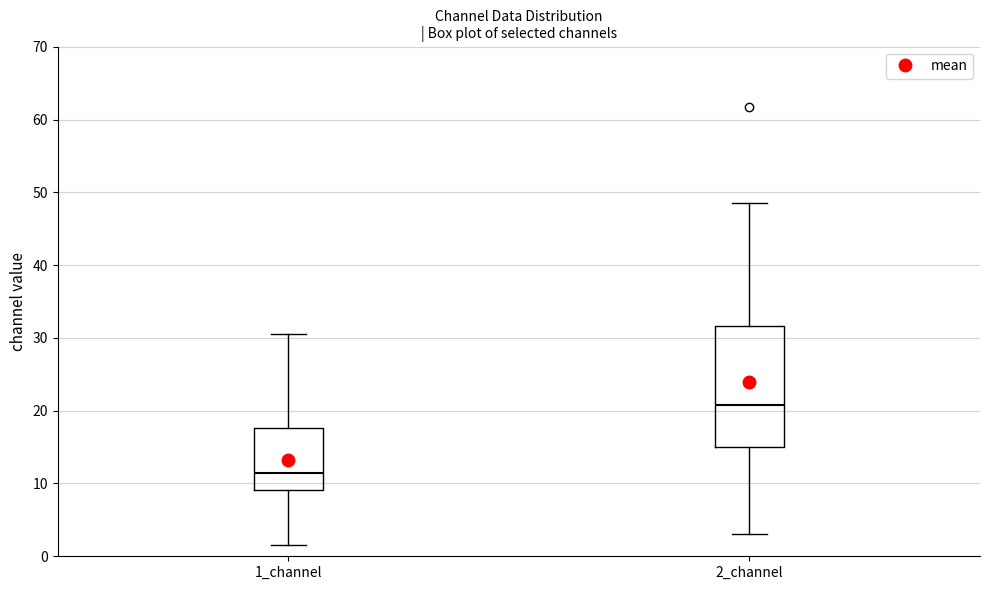

Which box has the lowest median line?

1_channel